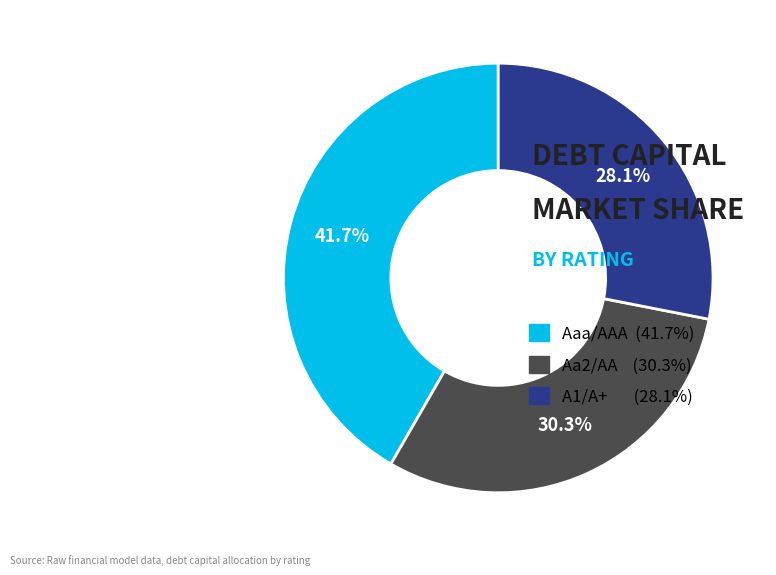

Does Aaa/AAA account for over 50% of the chart?

No